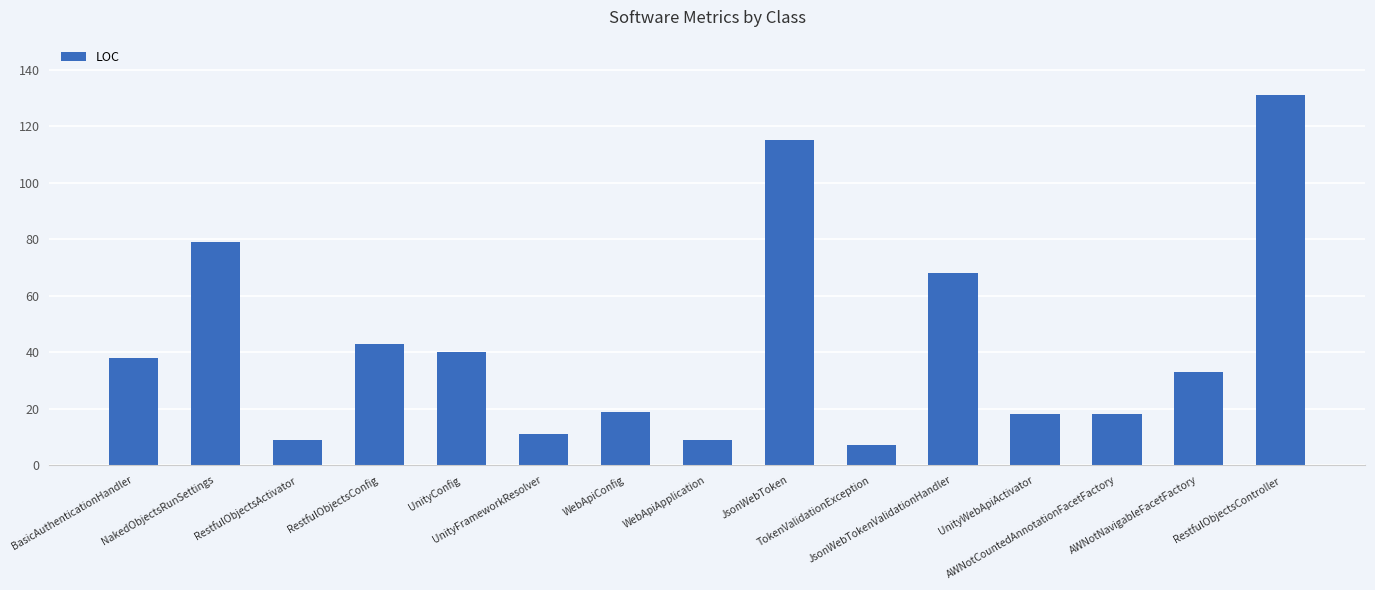

What is the sum of all values?

638